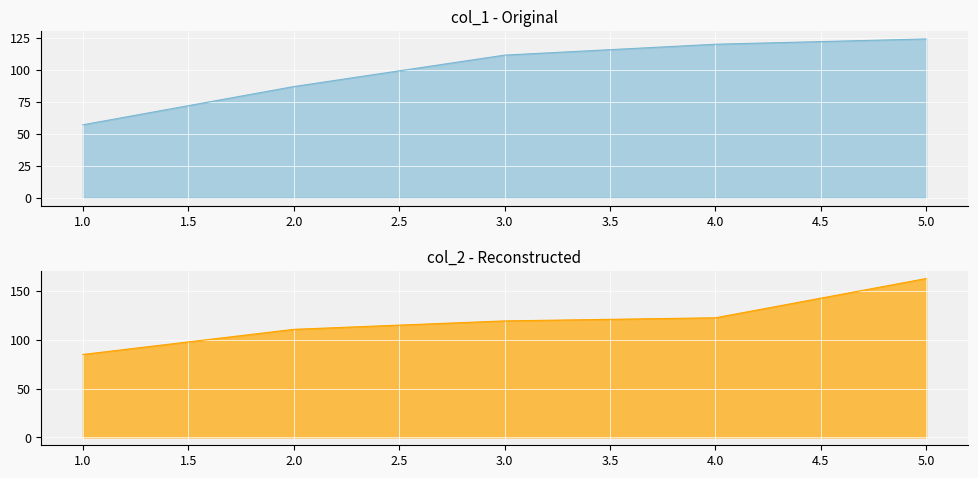

What is the sum of the col_2 values at 2 and 3?

230.1